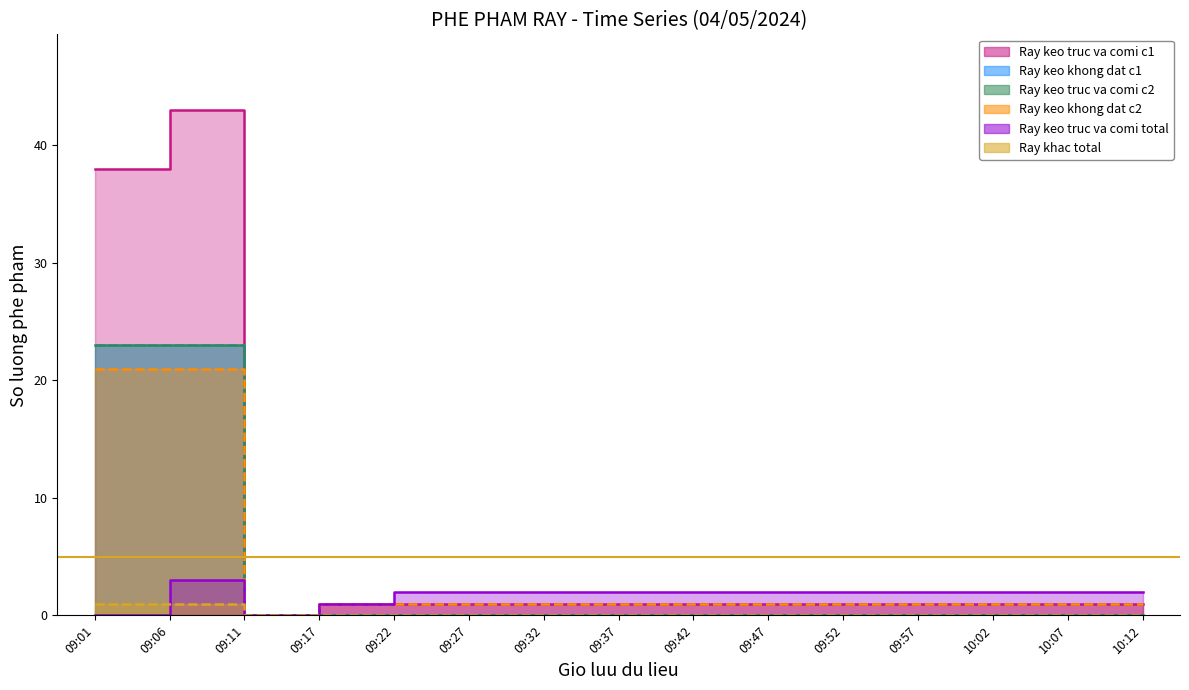

What is the maximum value for Ray keo truc va comi c1?

43